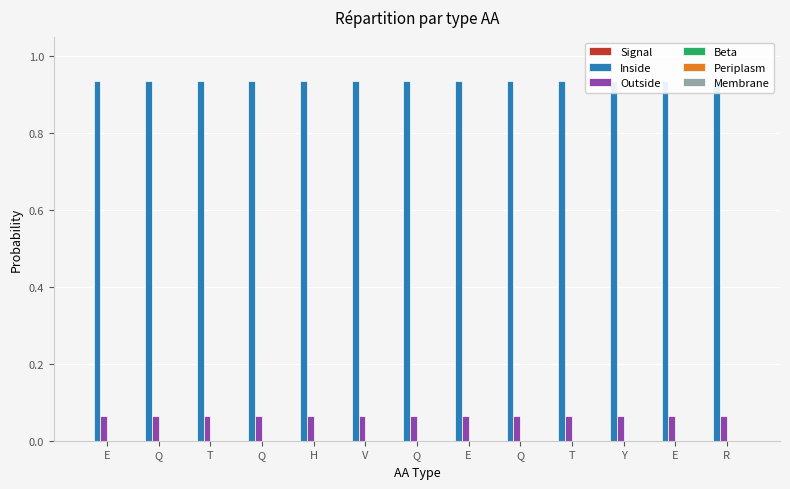

What is the sum of all Inside values?

12.2